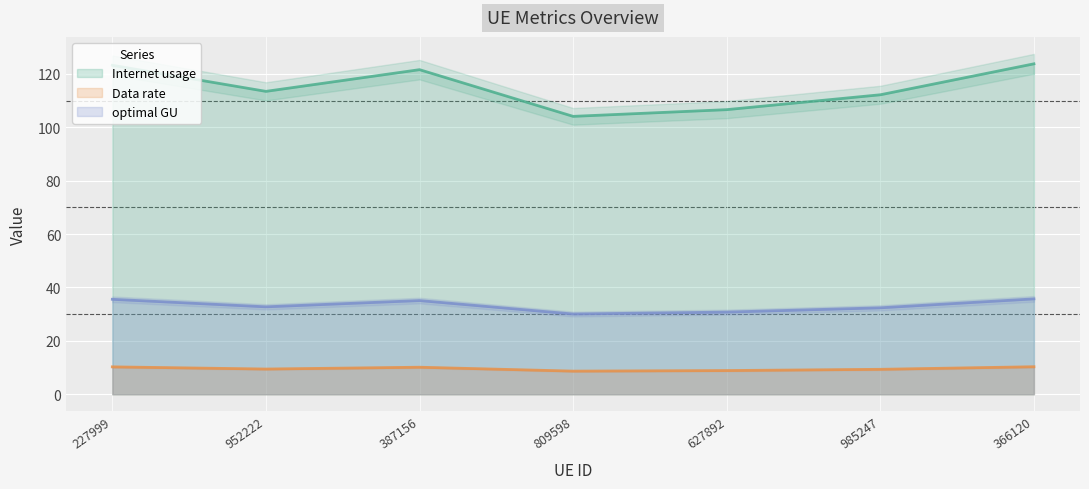

At which category is the sum across all series the highest?

366120